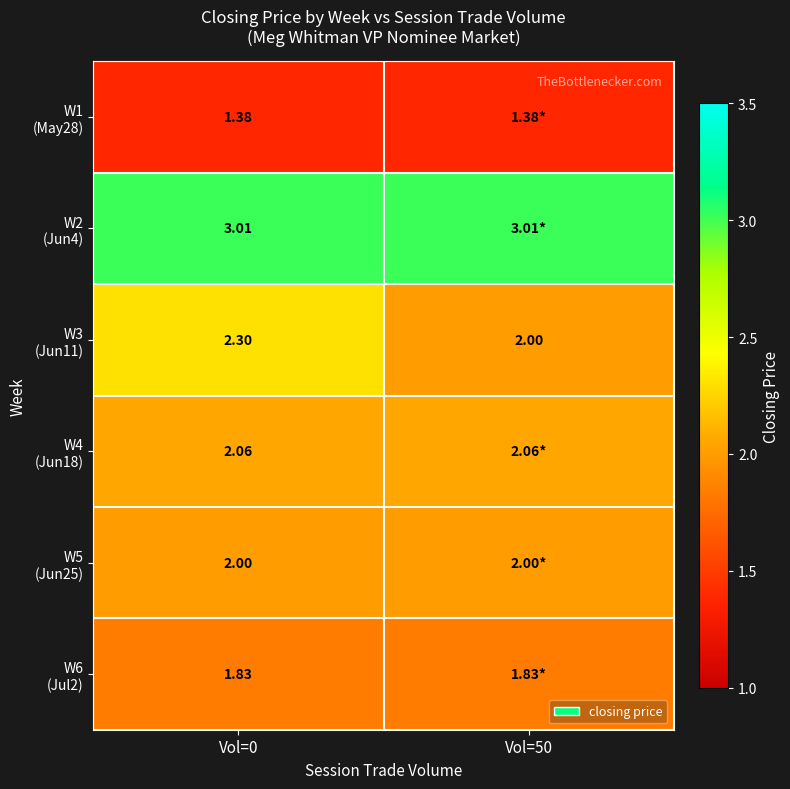

What is the maximum value shown in the chart?

3.0